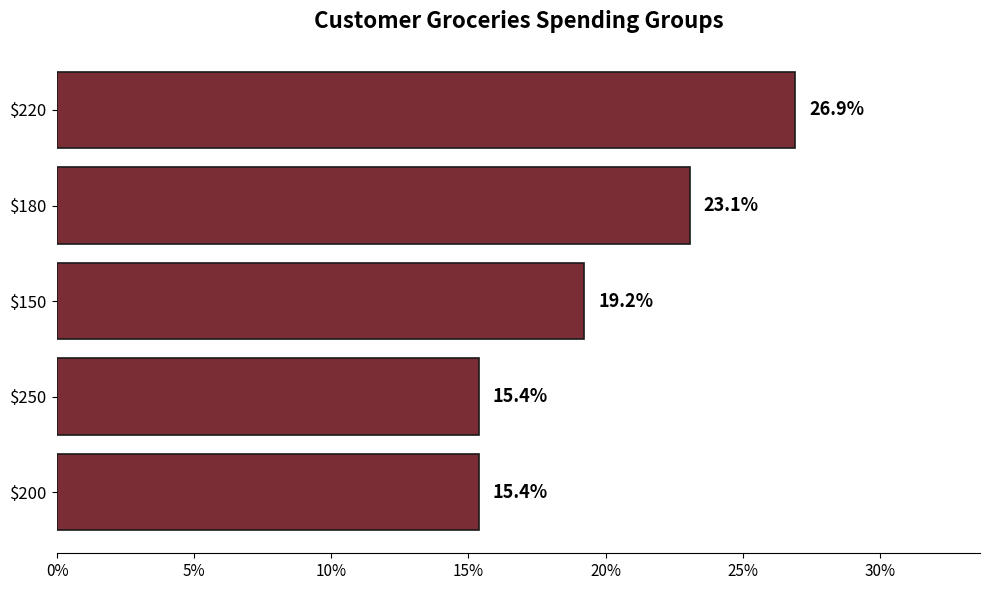

Reading top to bottom, extract all data points from this chart.

26.9	23.1	19.2	15.4	15.4